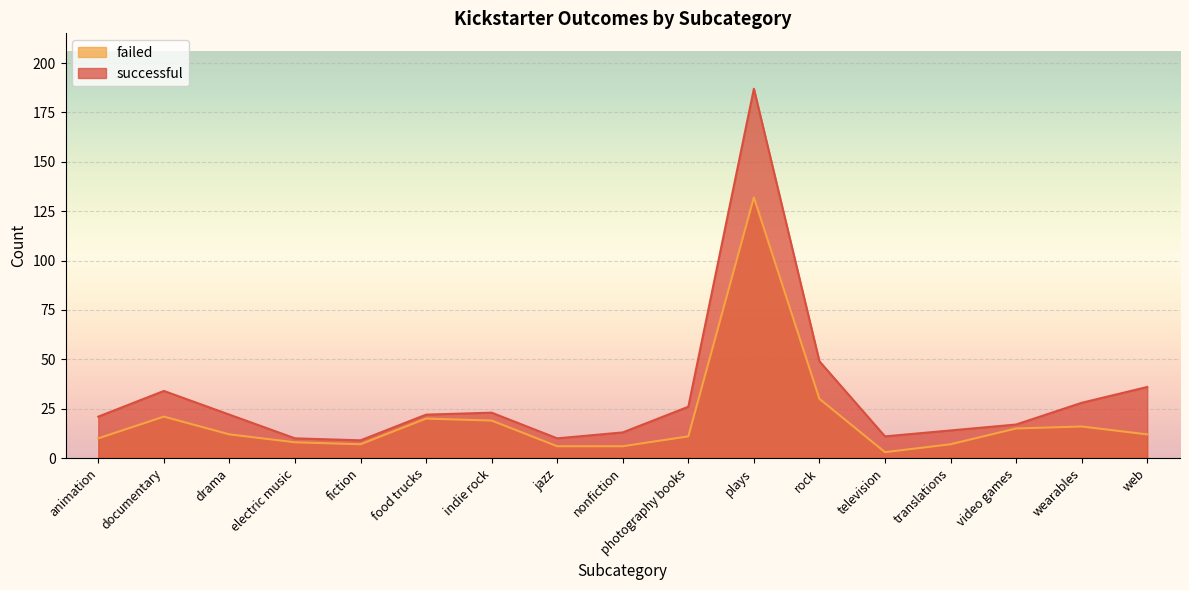

Rank the series by their average value, from highest to lowest.

successful, failed